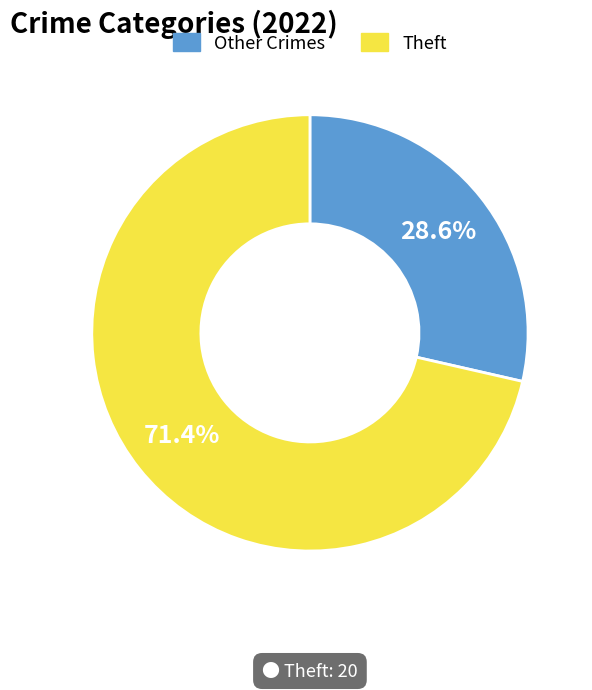

Count the number of slices in the pie.

2